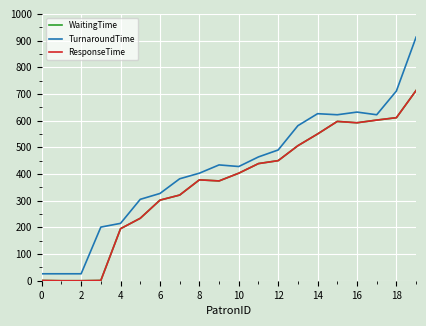

Does the chart display data point markers on the line(s)?

No